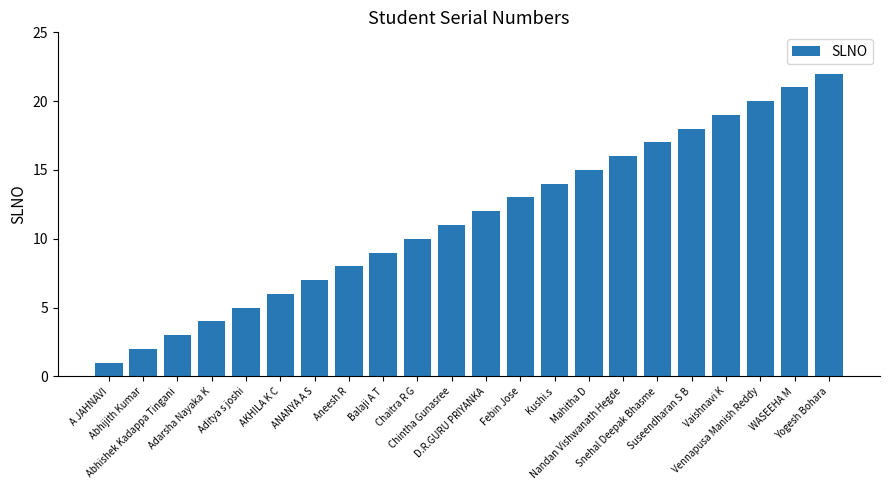

What is the value of the 10th bar from the left?

10